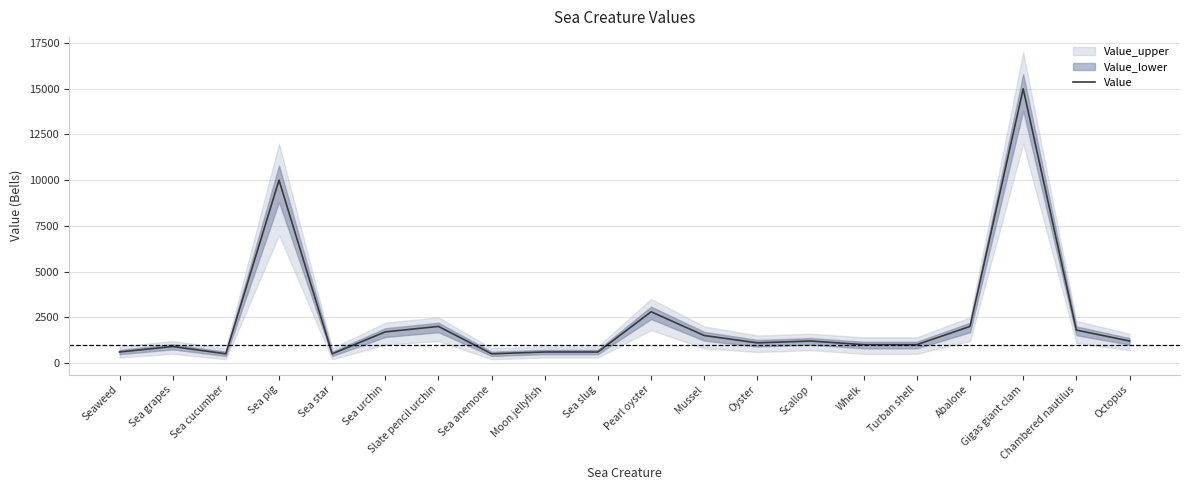

What is the greatest value displayed?

15000